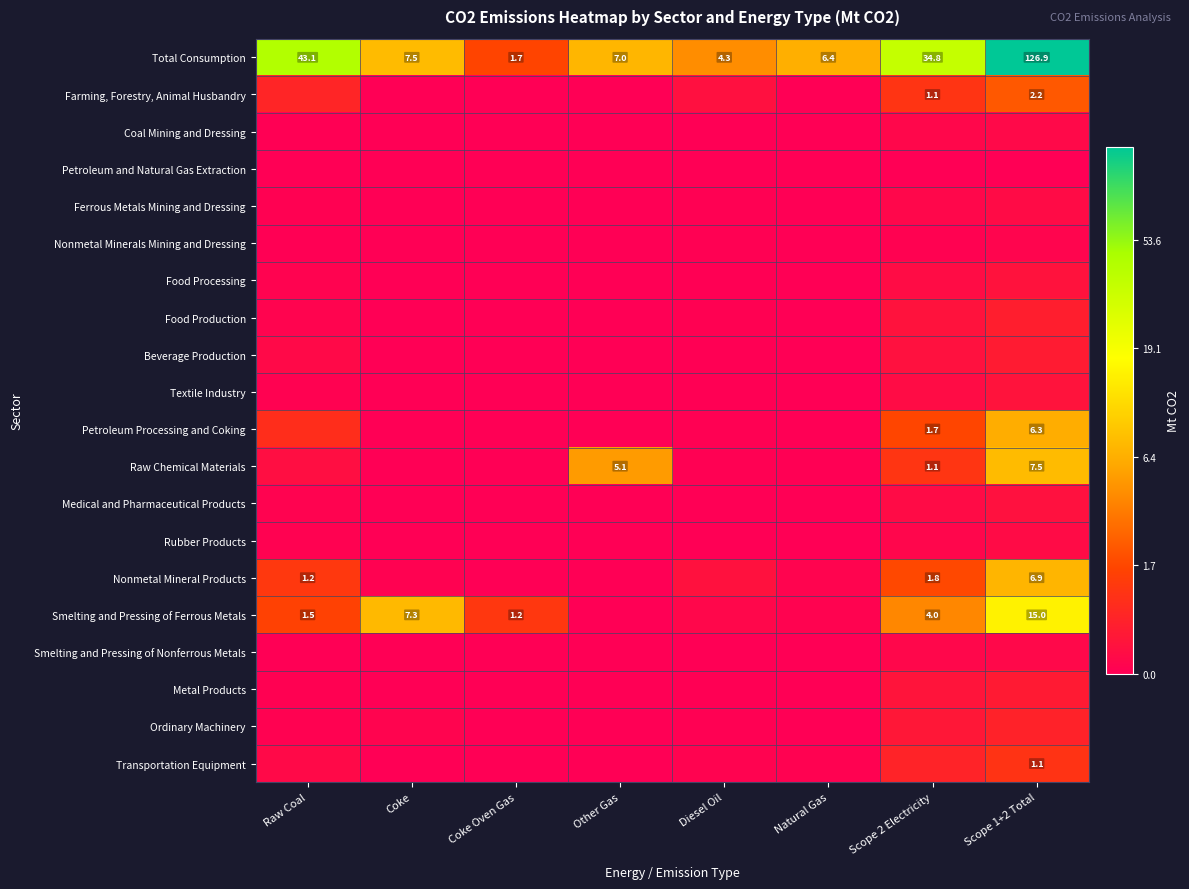

Is it true that Food Production equals 0.1 at Raw Coal?

True